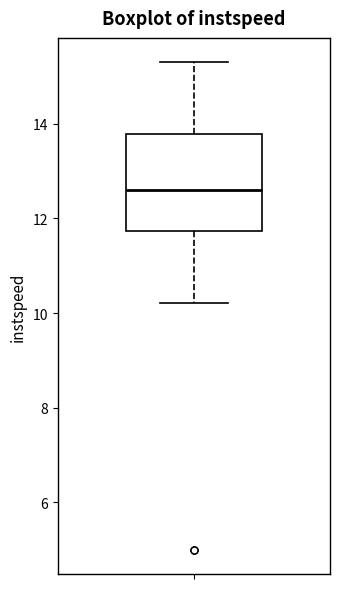

Read this box plot against the y-axis: the position of the median line, the range covered by the box, and the ends of both whiskers. The values are not printed on the chart, so give them approximately, as read against the axis.

median 12.6, box 11.8 to 13.8, whiskers 10.2 to 15.2